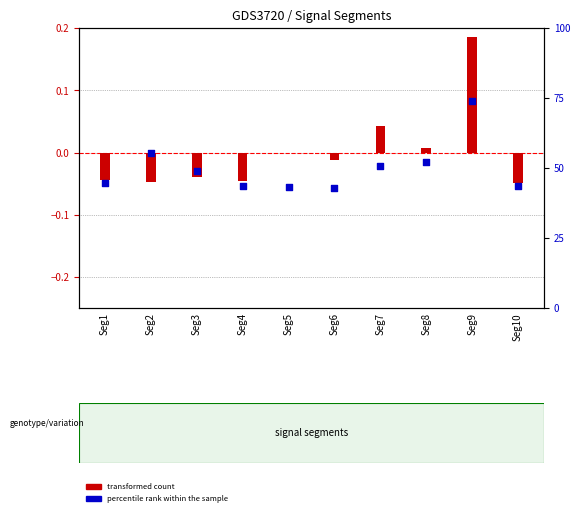

At which category is the sum across all series the highest?

Seg9